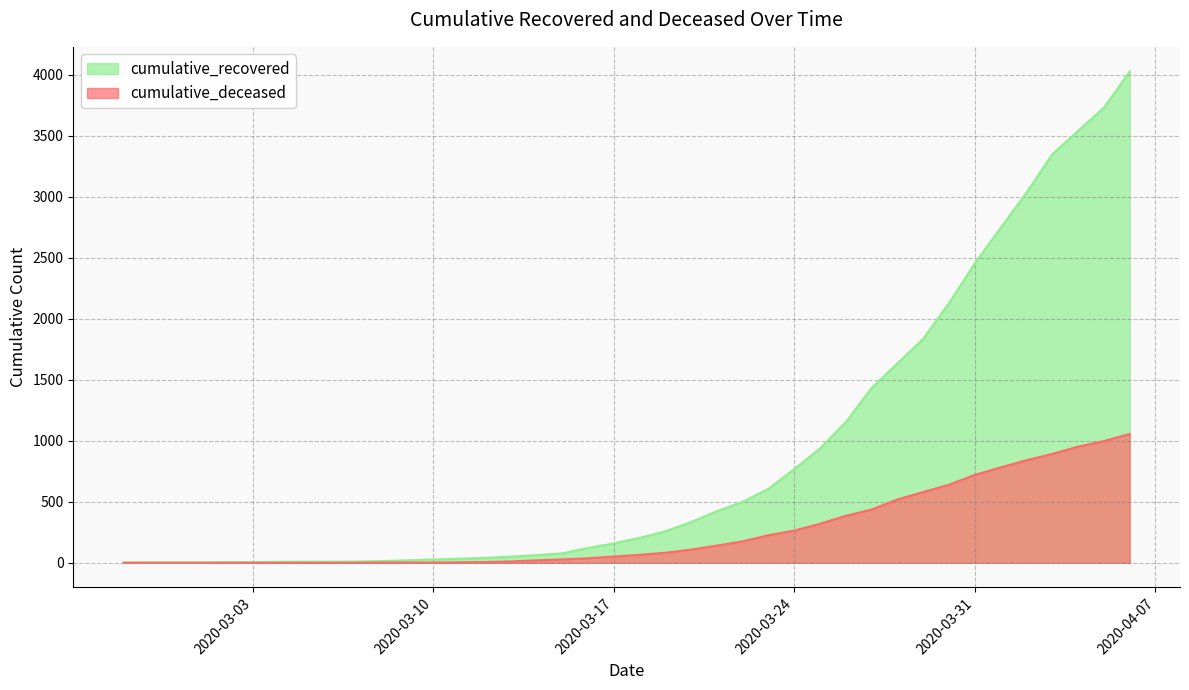

How many lines are shown in the chart?

2